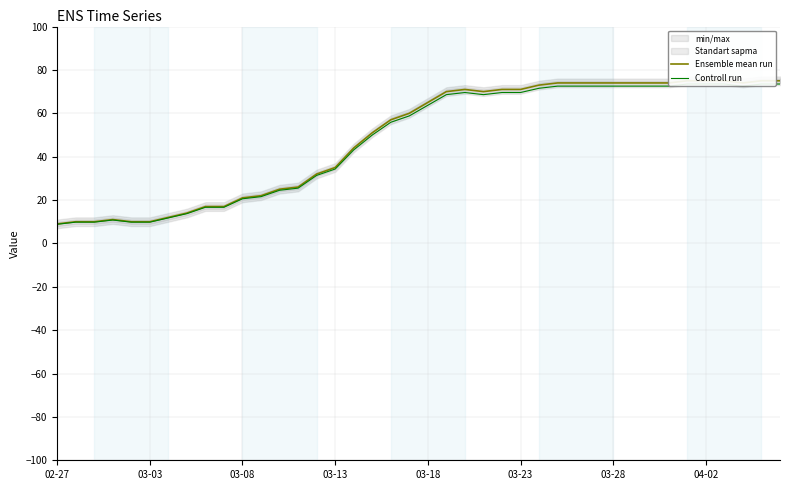

What position from the left is 03-13?

16